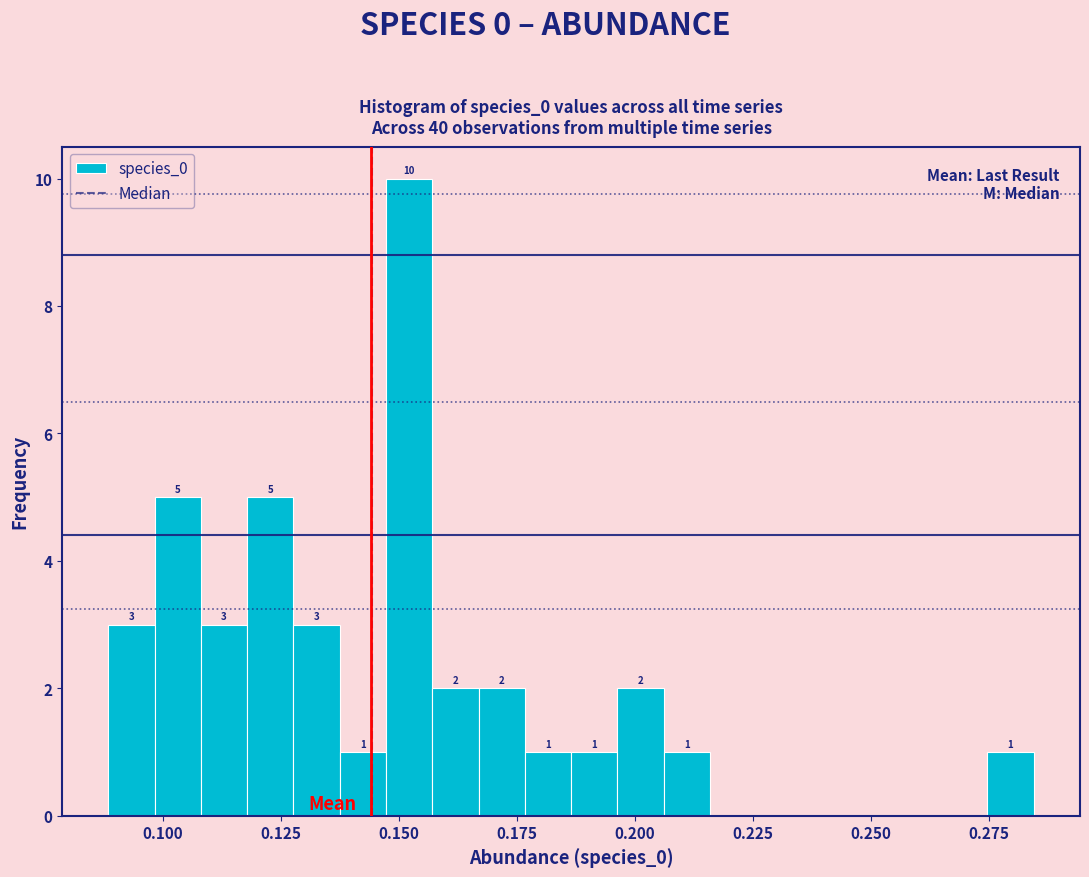

Around what value on the x-axis is the tallest bar? Give the approximate position of its centre, as read against the axis.

0.150